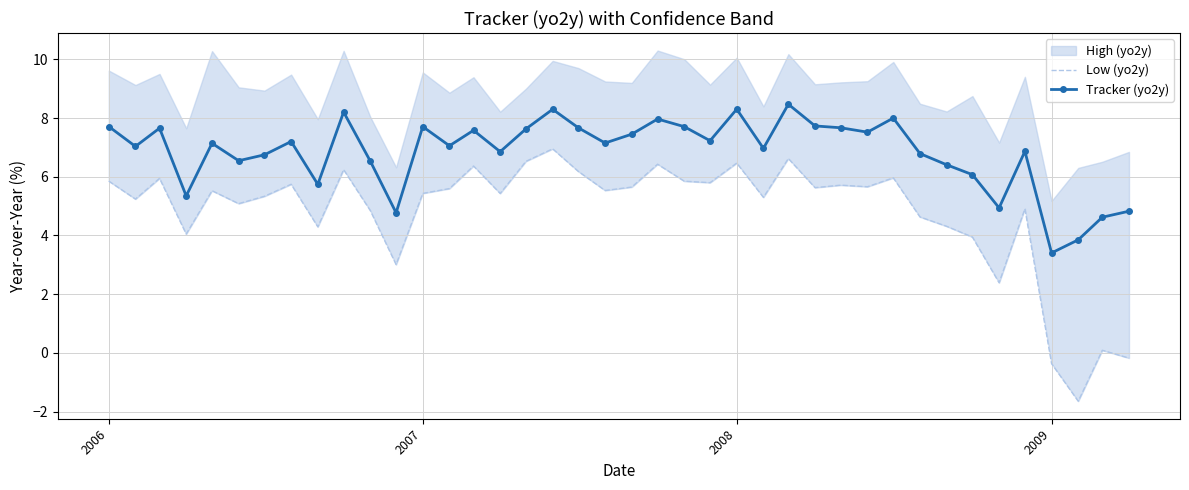

What is the lowest value of the Tracker (yo2y) series?

3.4